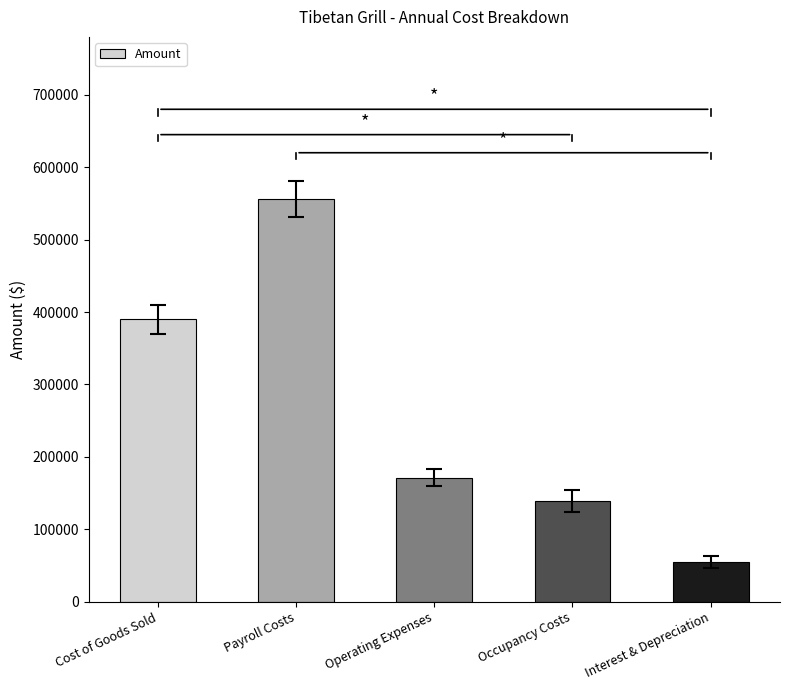

Is it true that the value at Cost of Goods Sold is 137906?

False